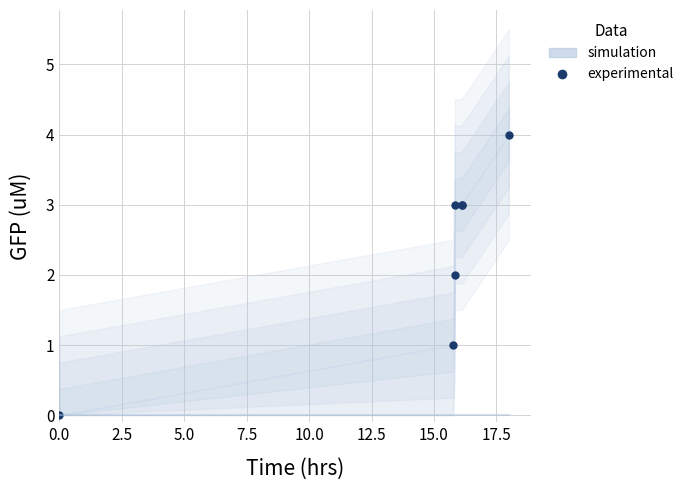

Is this an area chart (filled region under the line)?

No